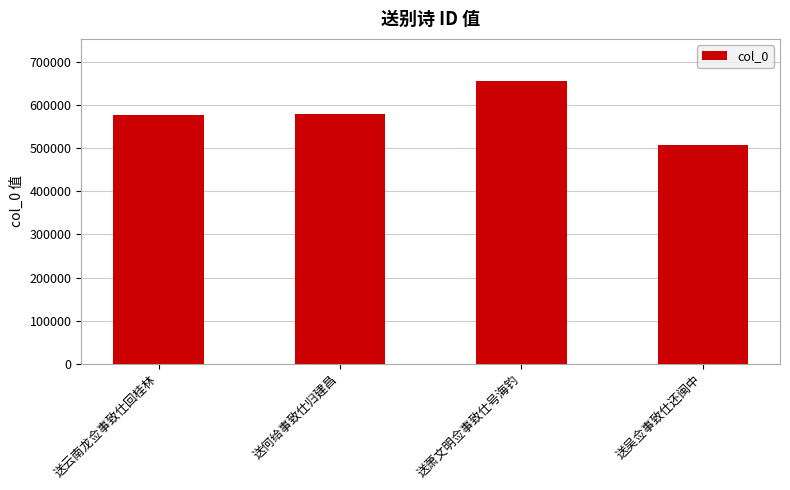

What is the ratio of the value at 送云南龙佥事致仕回桂林 to the value at 送何给事致仕归建昌?

1.0